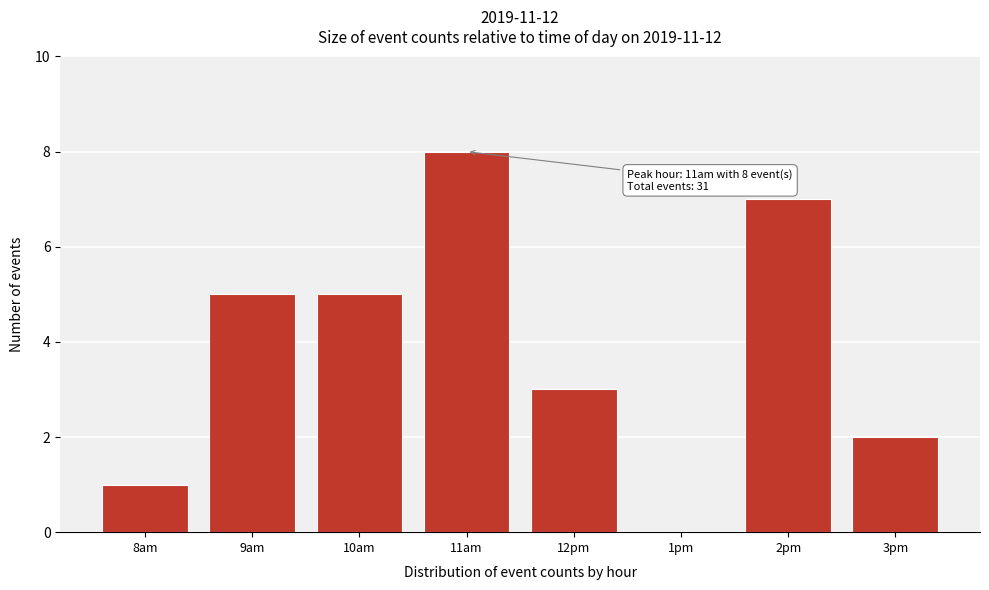

Reading left to right, transcribe all the data shown in this chart.

8am=1	9am=5	10am=5	11am=8	12pm=3	1pm=0	2pm=7	3pm=2